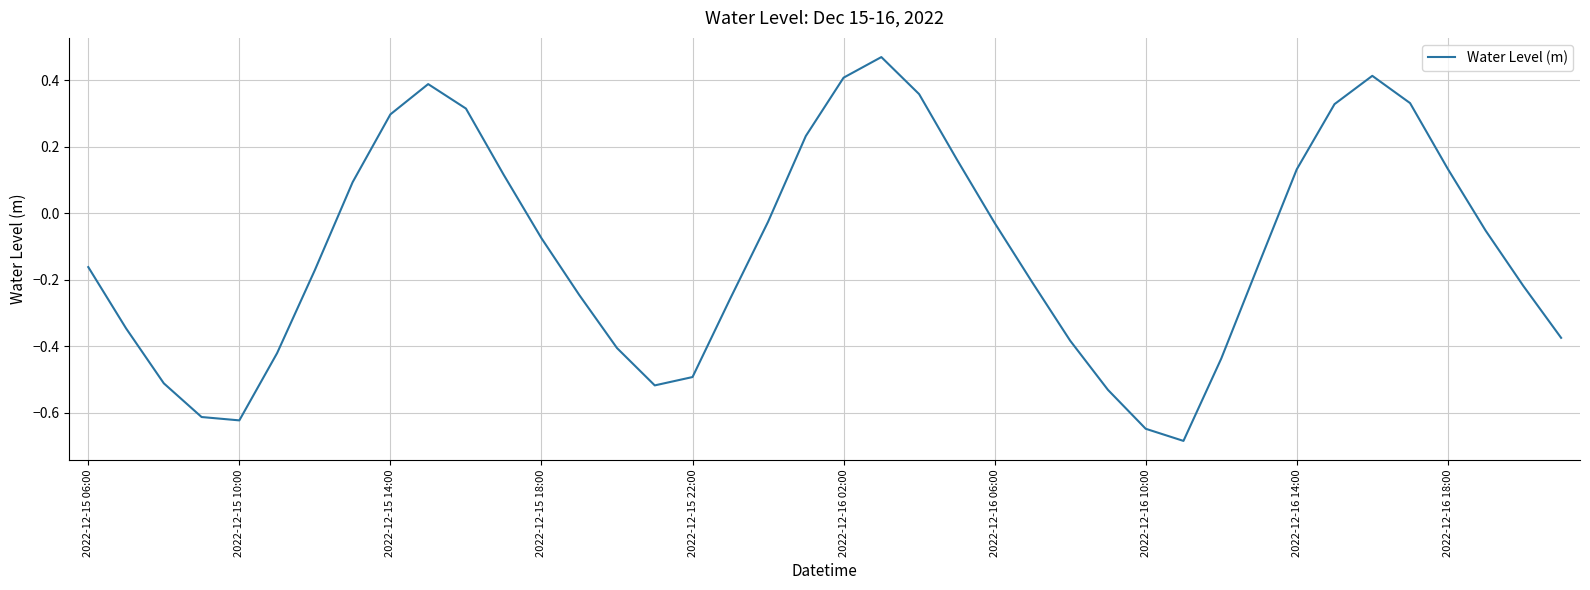

How many lines are shown in the chart?

1